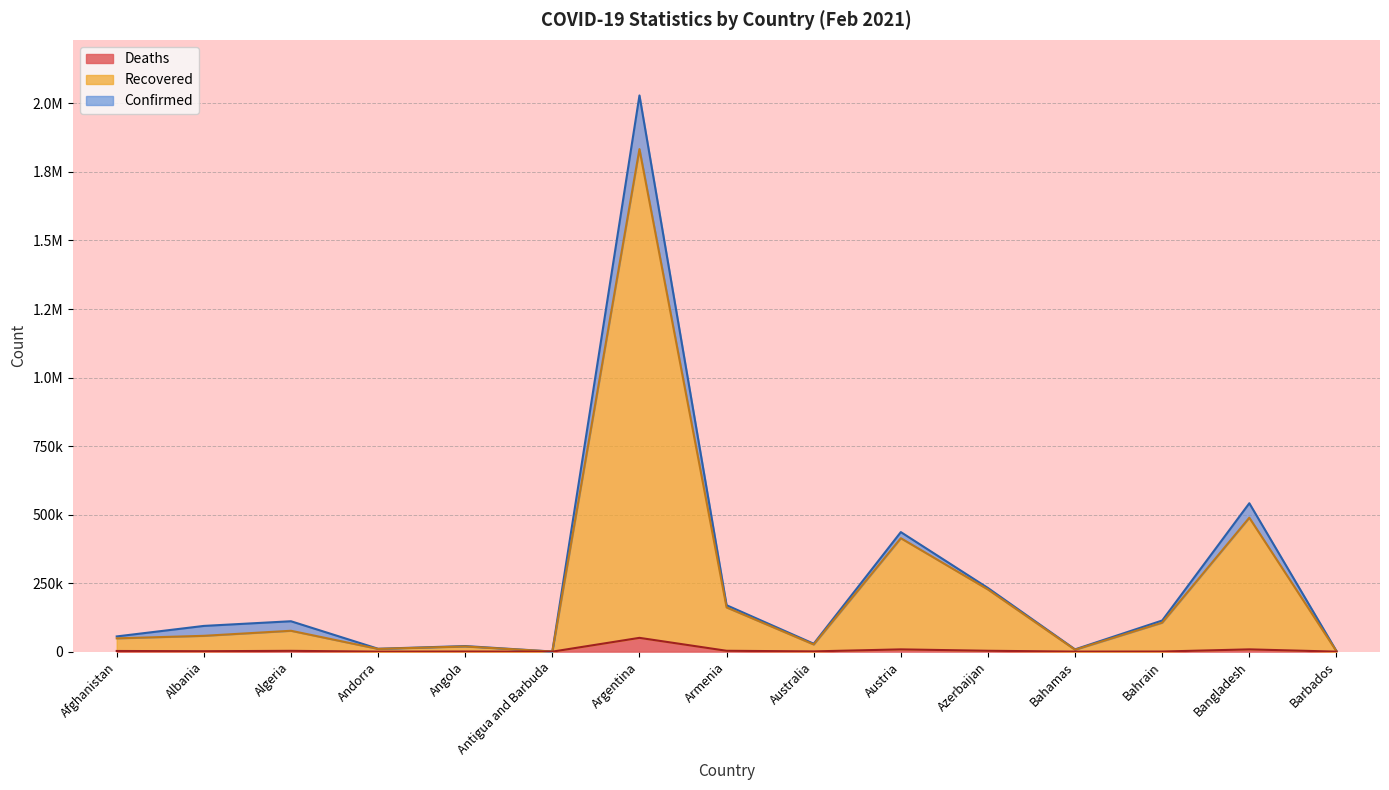

The Recovered series shows 9965 at Andorra. True or false?

True